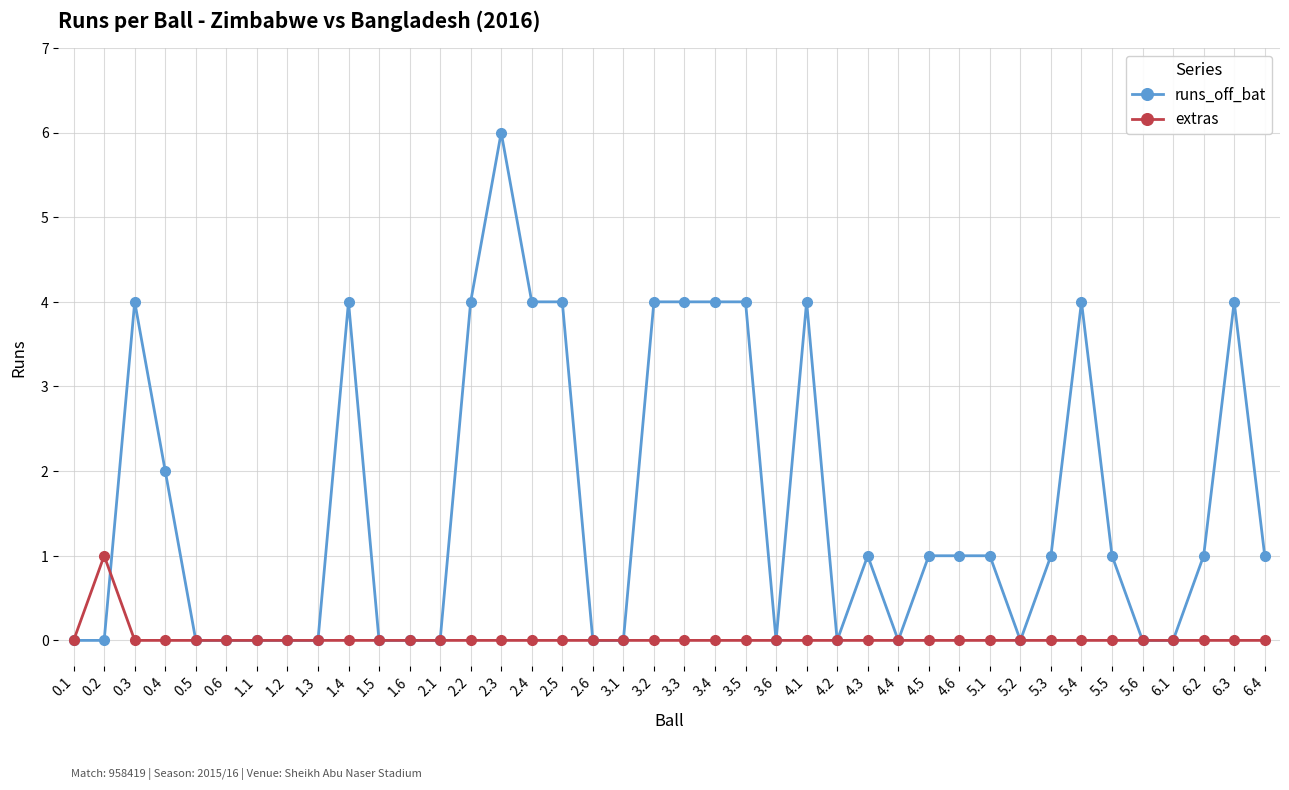

Is this an area chart (filled region under the line)?

No